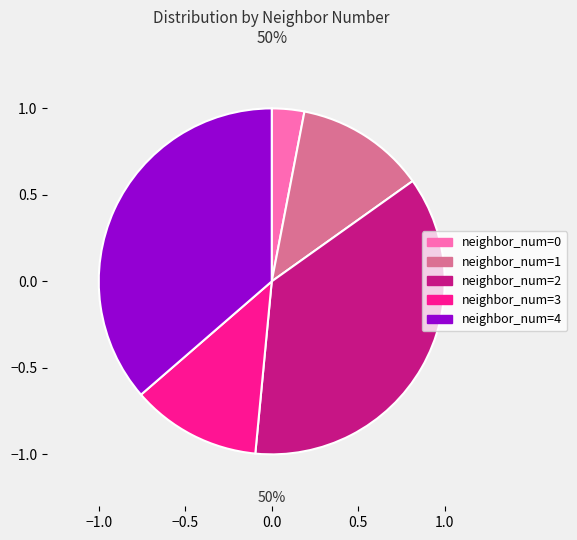

What is the change in value from 0 to 3?

+3